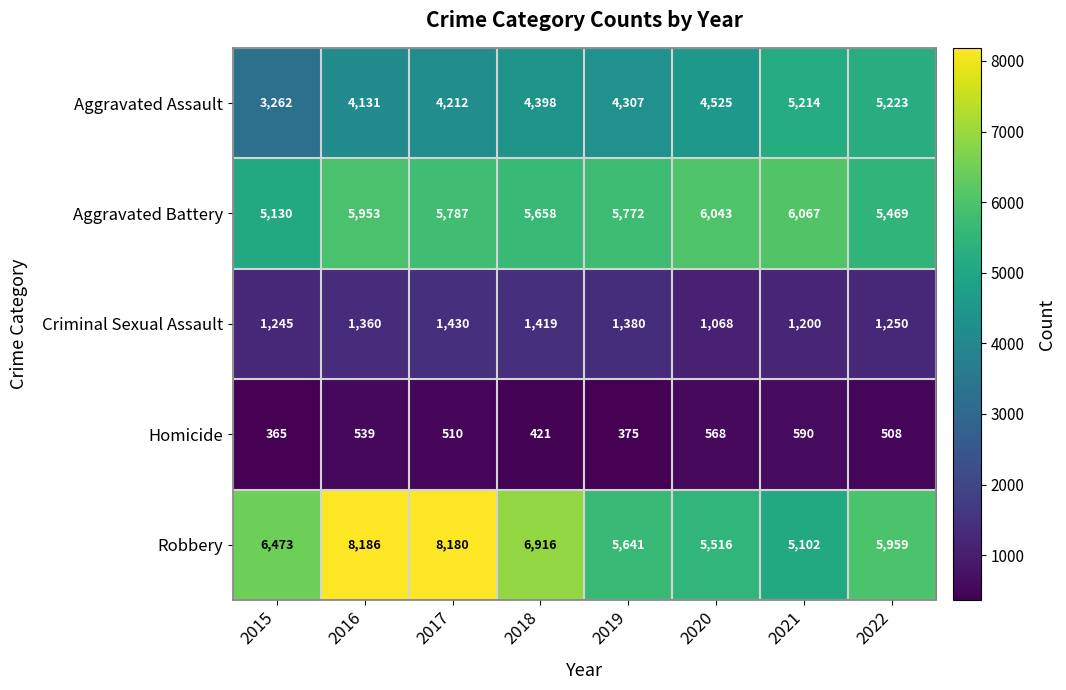

What is the sum of all Robbery values?

51973